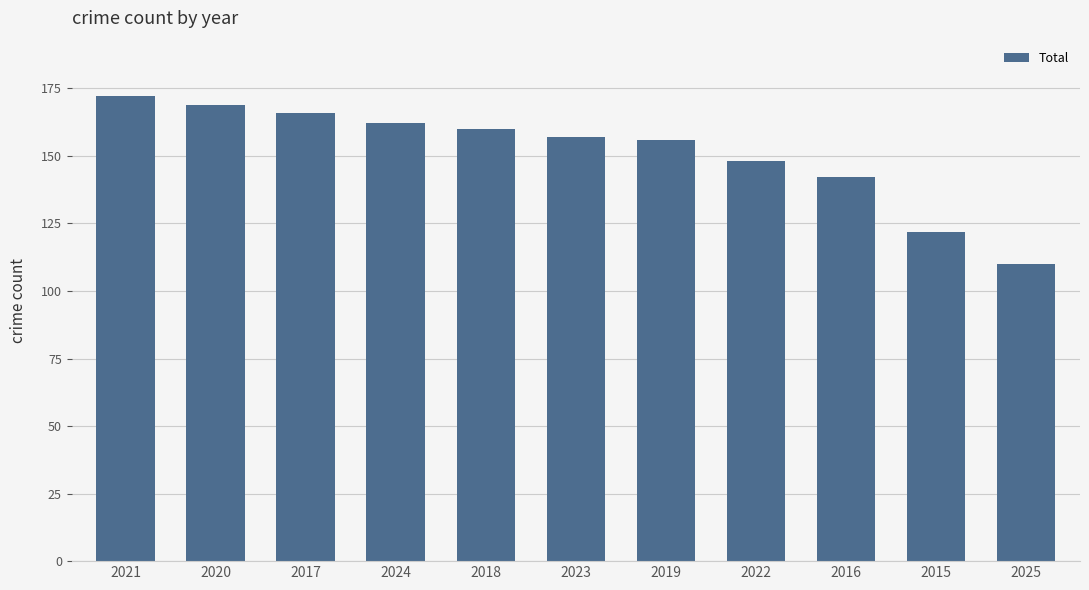

What is the change in value from 2018 to 2022?

-12